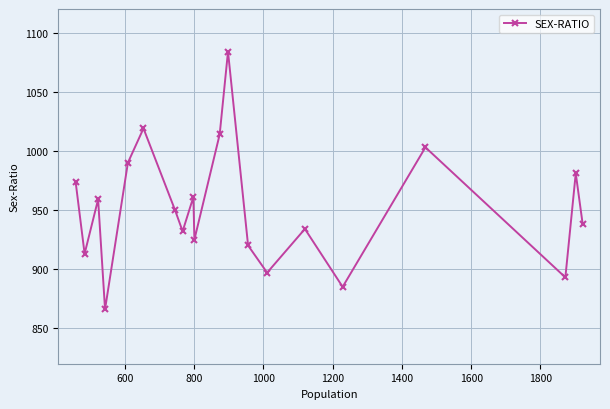

What is the average value?

952